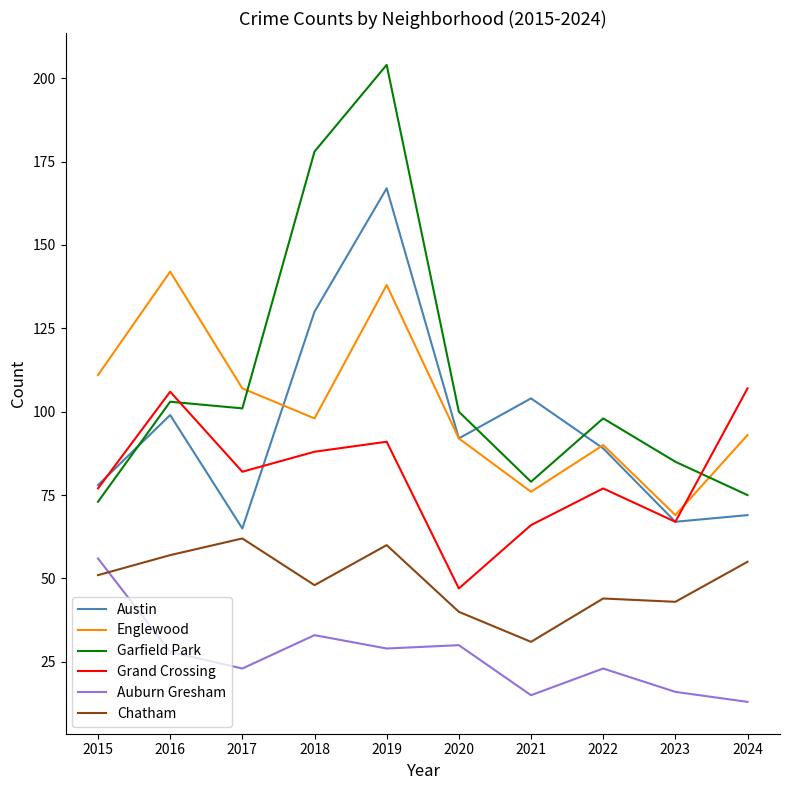

Is the value of Grand Crossing at 2016 greater than the value of Auburn Gresham at 2021?

Yes